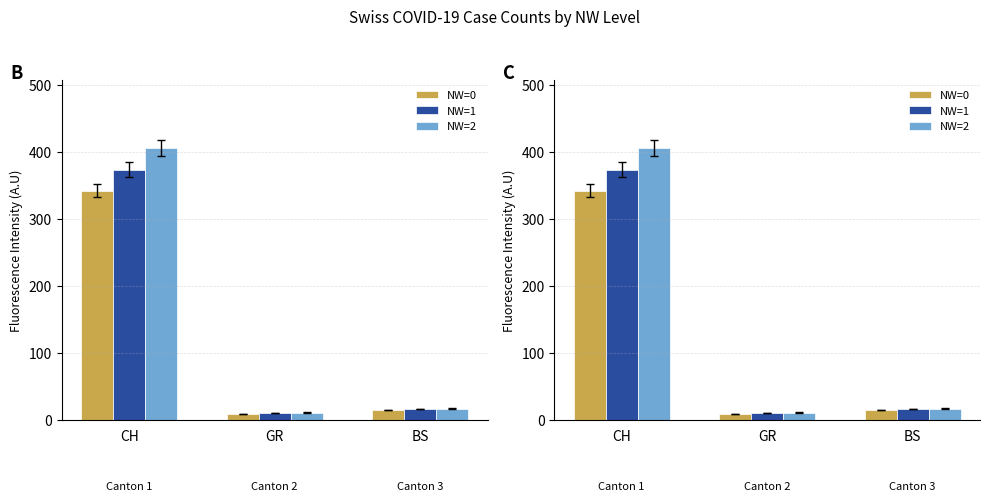

How many bars are there in total?

18